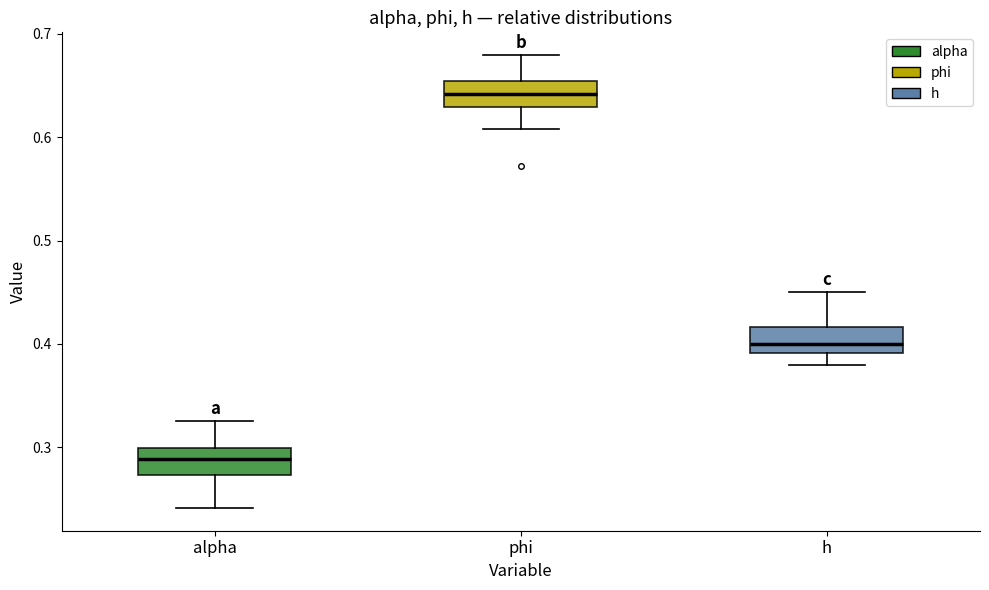

Which box has the lowest median line?

alpha